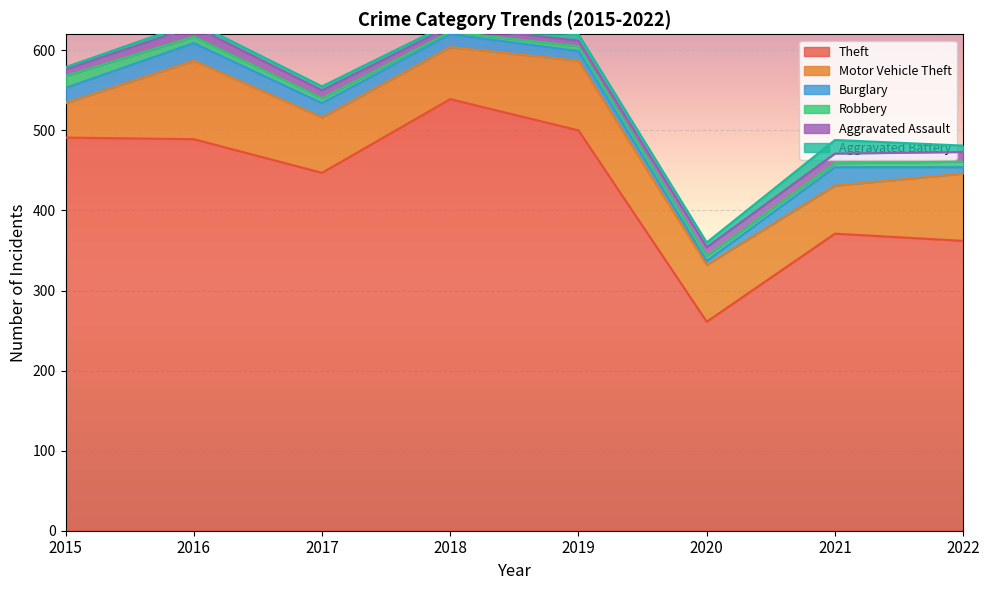

Reading left to right, extract all data points from this chart.

Theft: 491	489	447	539	500	261	371	362
Motor Vehicle Theft: 43	98	69	65	87	71	60	84
Burglary: 19	22	18	16	12	5	23	8
Robbery: 15	8	6	3	6	6	5	7
Aggravated Assault: 8	13	10	7	7	11	12	12
Aggravated Battery: 3	5	5	4	8	6	17	8